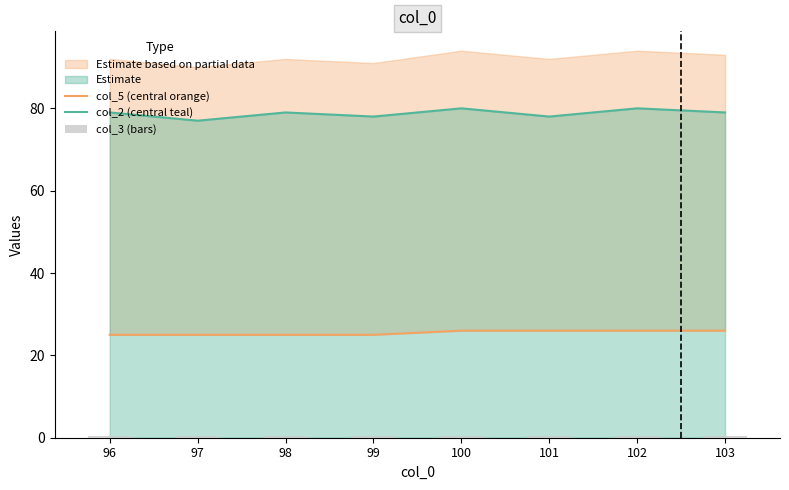

The value of col_2 (central teal) at 98 is 79.0. True or false?

True